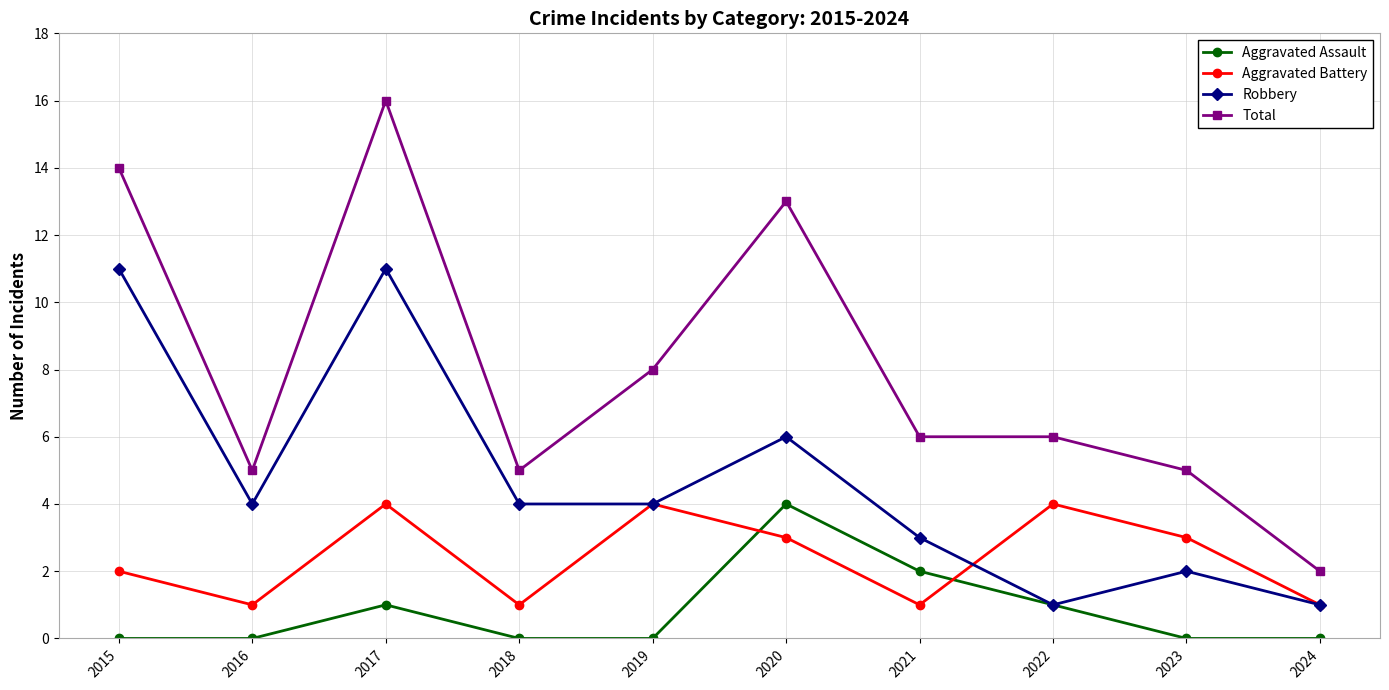

At which label does Aggravated Battery first exceed 3?

2017